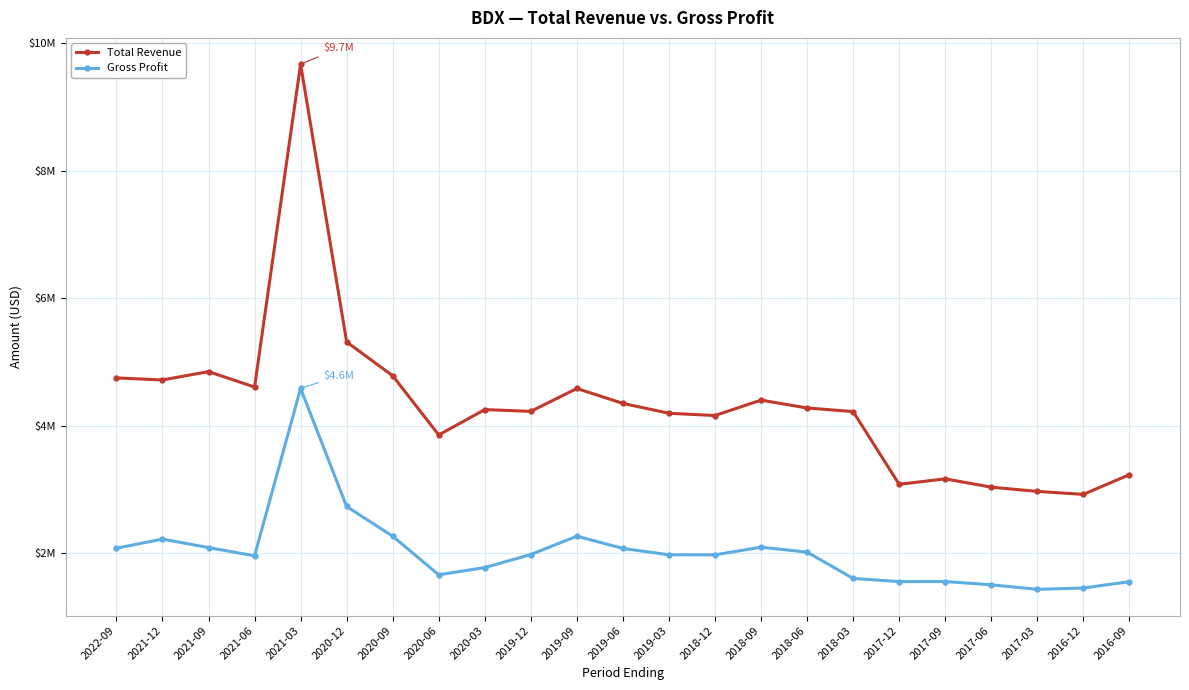

What is the difference between the maximum and second lowest values in the Gross Profit series?

3134000